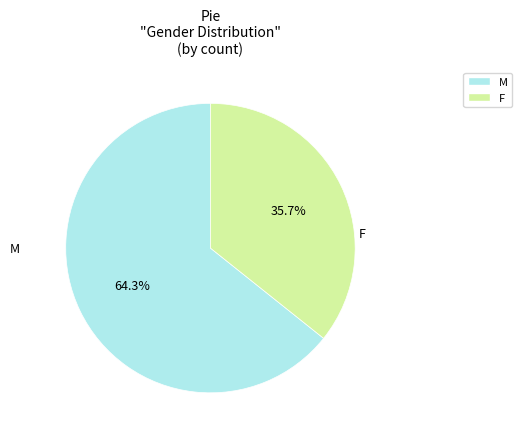

Does any single category account for the majority?

Yes